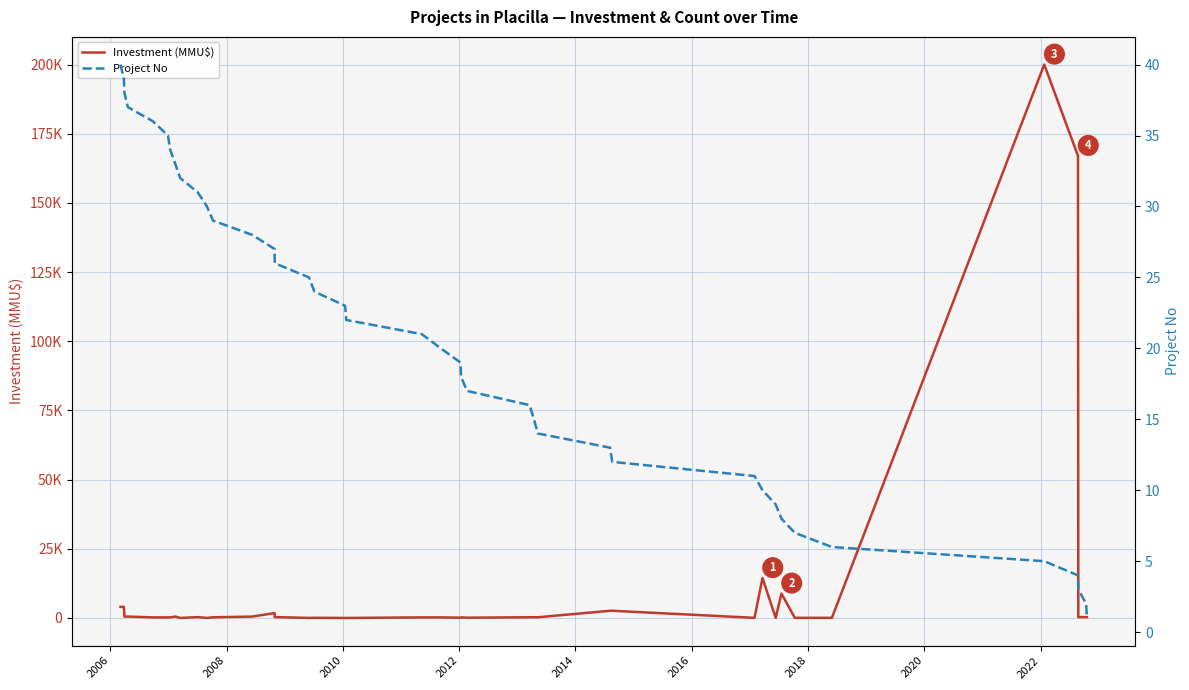

Is the value of Investment (MMU$) at 34 greater than the value of Project No at 25?

Yes